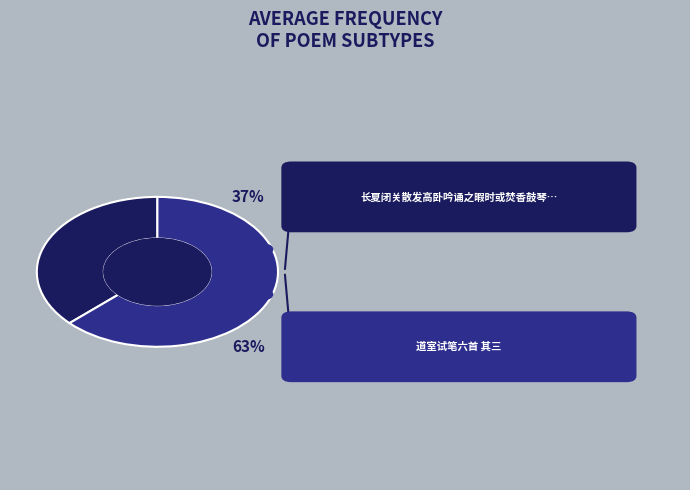

Which slice represents more than half of the pie?

道室试笔六首 其三